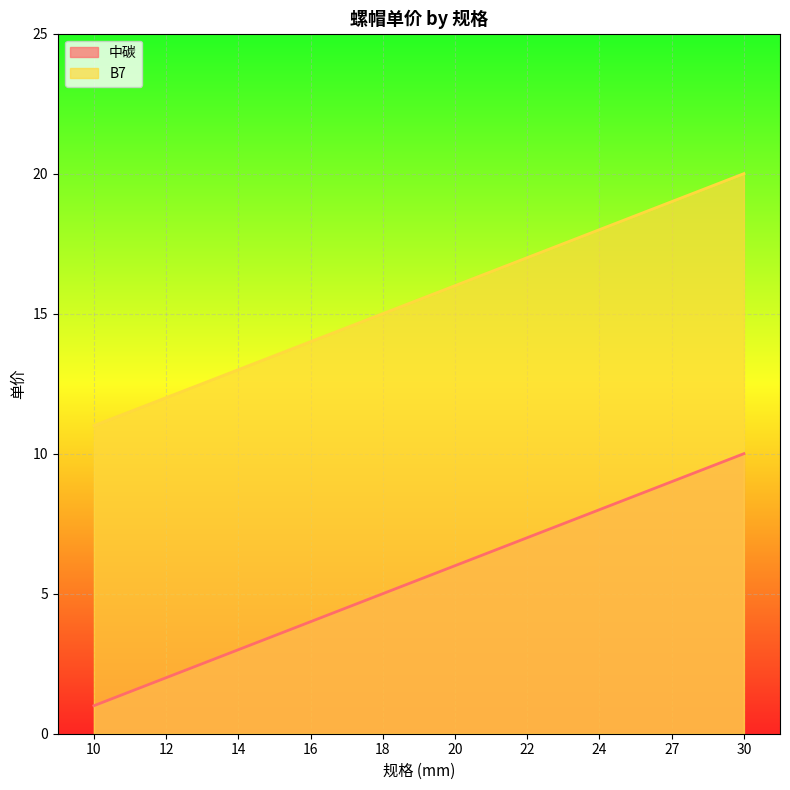

List the labels in order of 中碳 value, smallest first.

10, 12, 14, 16, 18, 20, 22, 24, 27, 30